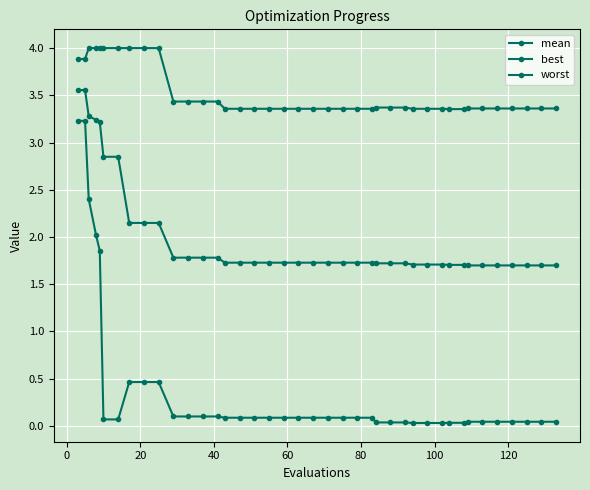

How many lines are shown in the chart?

3